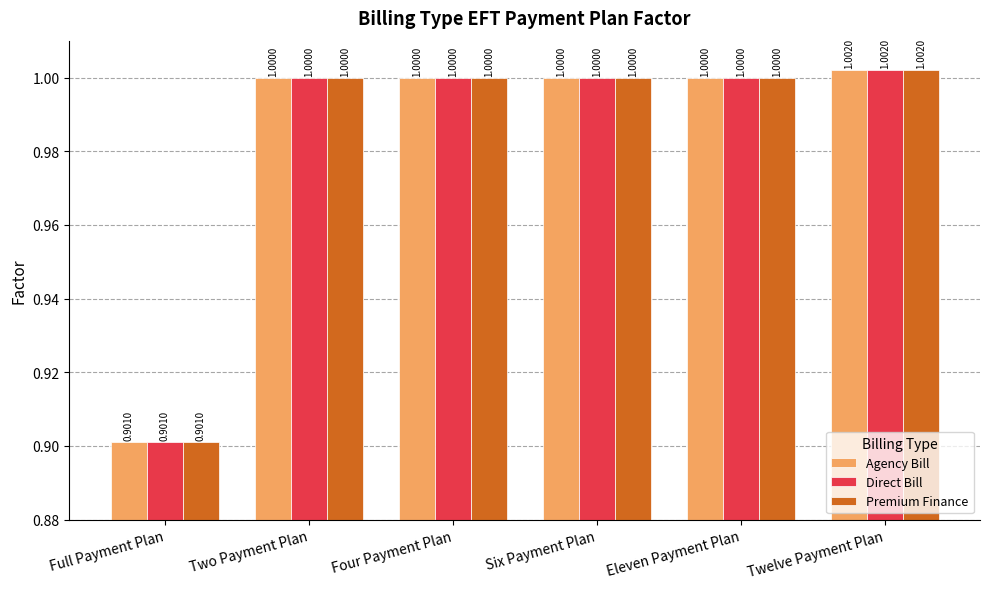

What is the difference between the maximum and minimum values in the Premium Finance series?

0.1